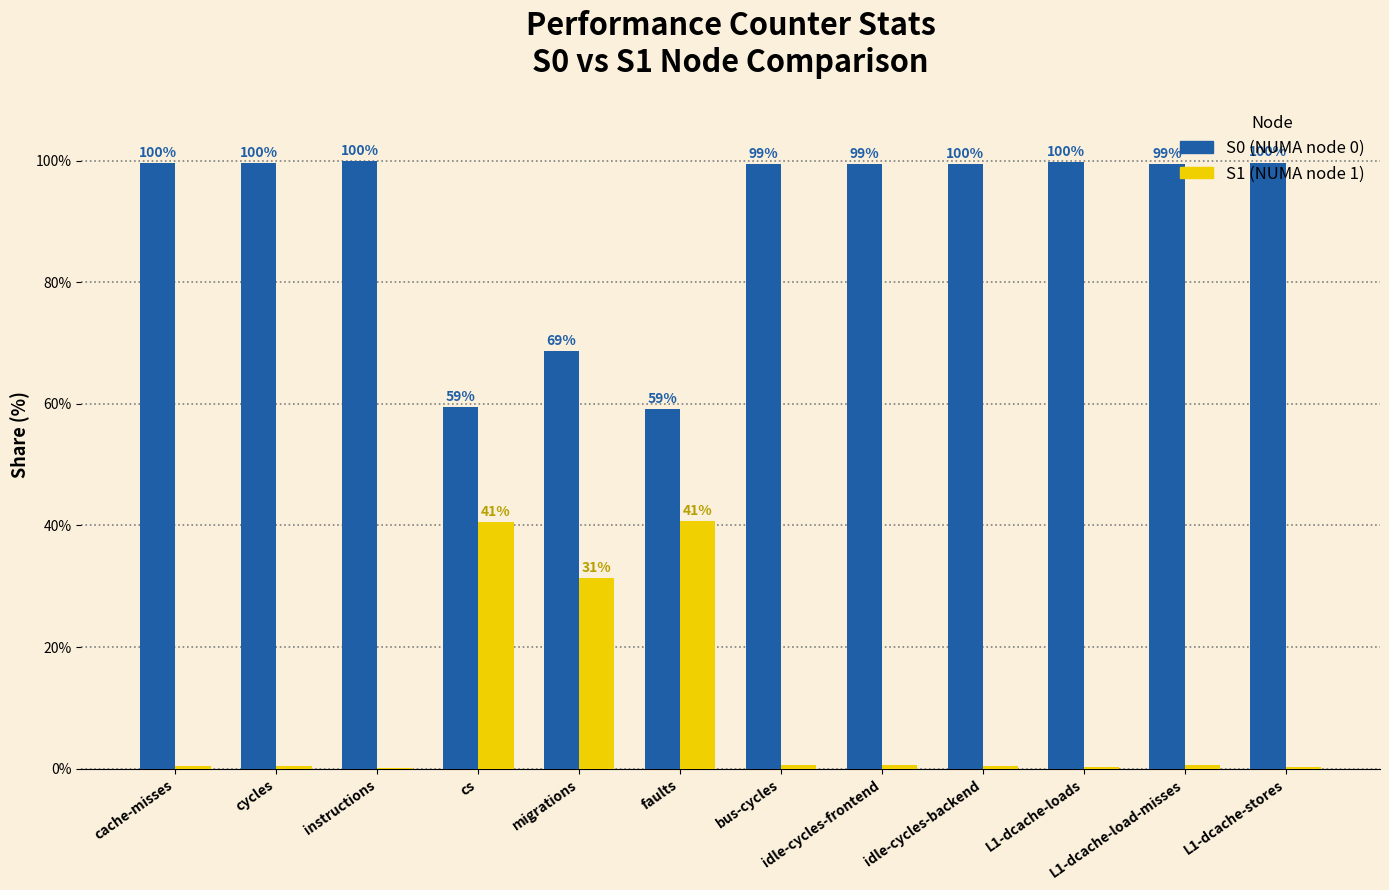

What is the total value across all series at faults?

100.0